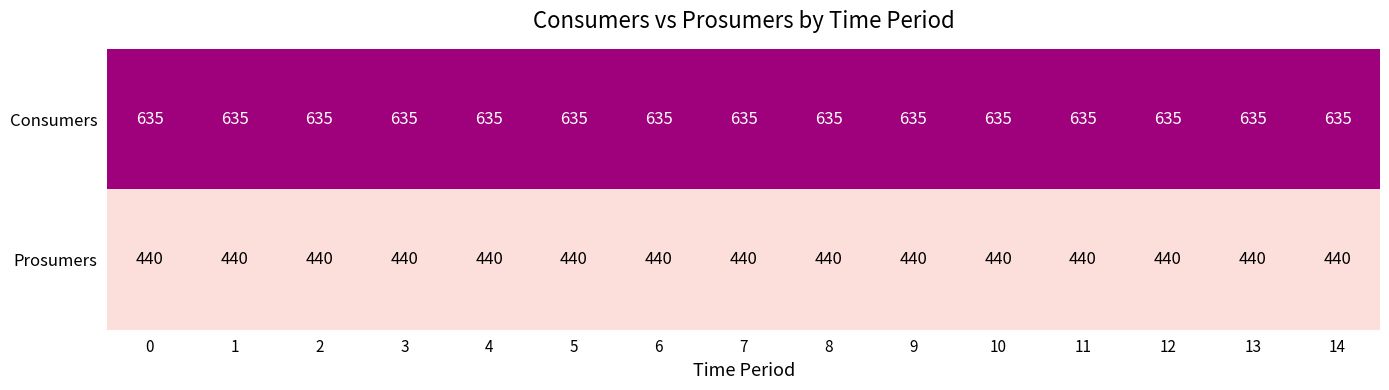

Rank the series at 7 from lowest to highest value.

Prosumers, Consumers